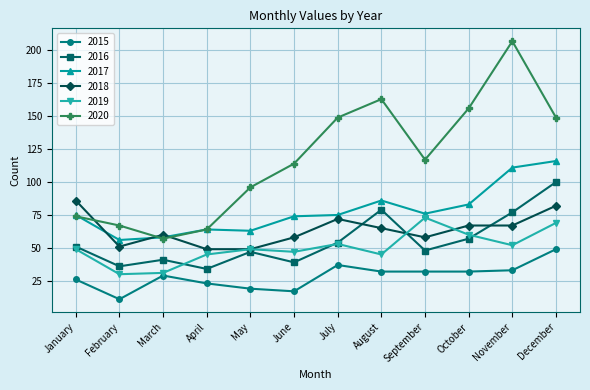

What is the value of the 2019 point at the 6th from the left?

47